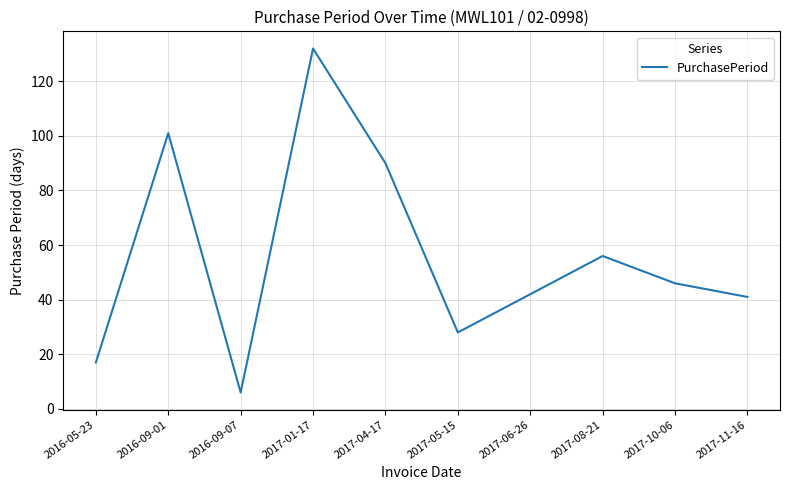

At which category does the chart reach its minimum across all series?

2016-09-07